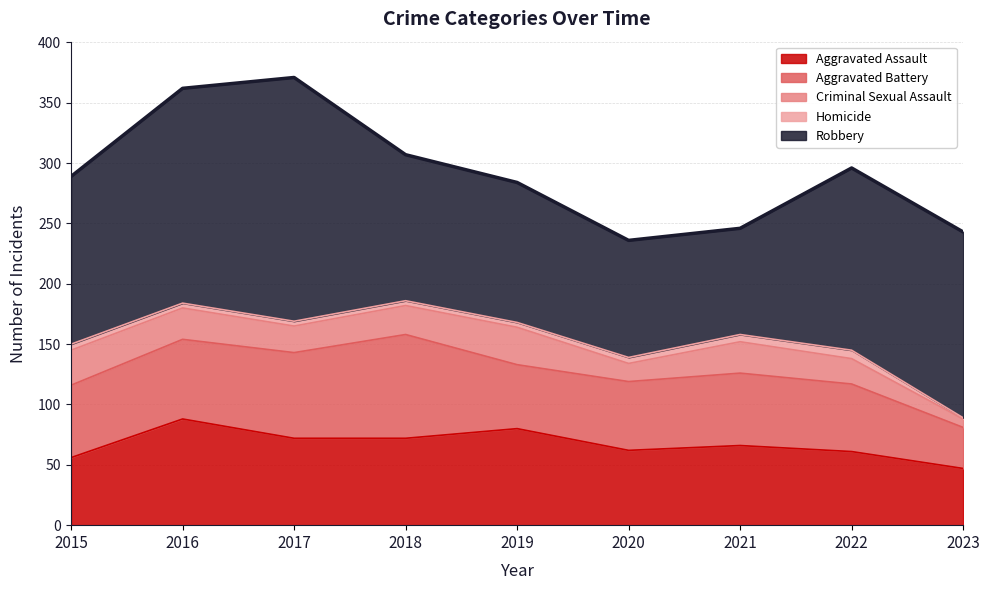

At which category does Aggravated Battery reach its first local peak?

2018